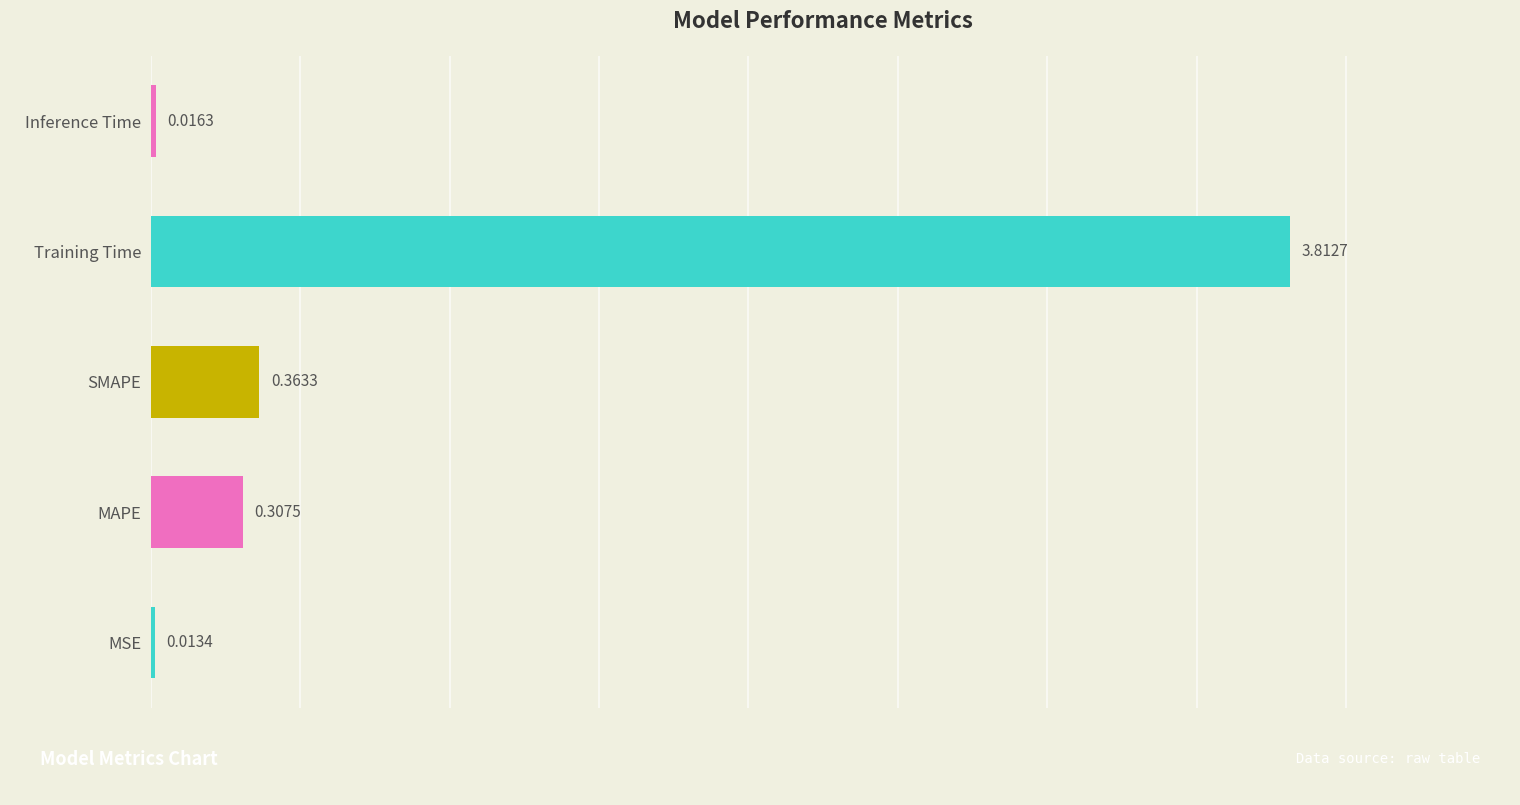

What is the change in value from MSE to Training Time?

+3.8